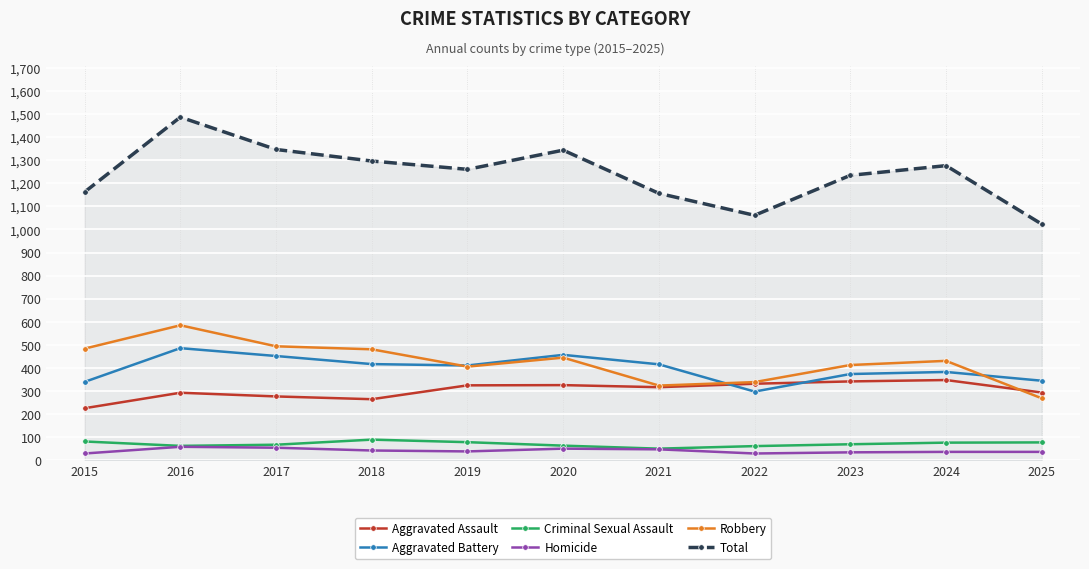

Does the chart display data point markers on the line(s)?

Yes